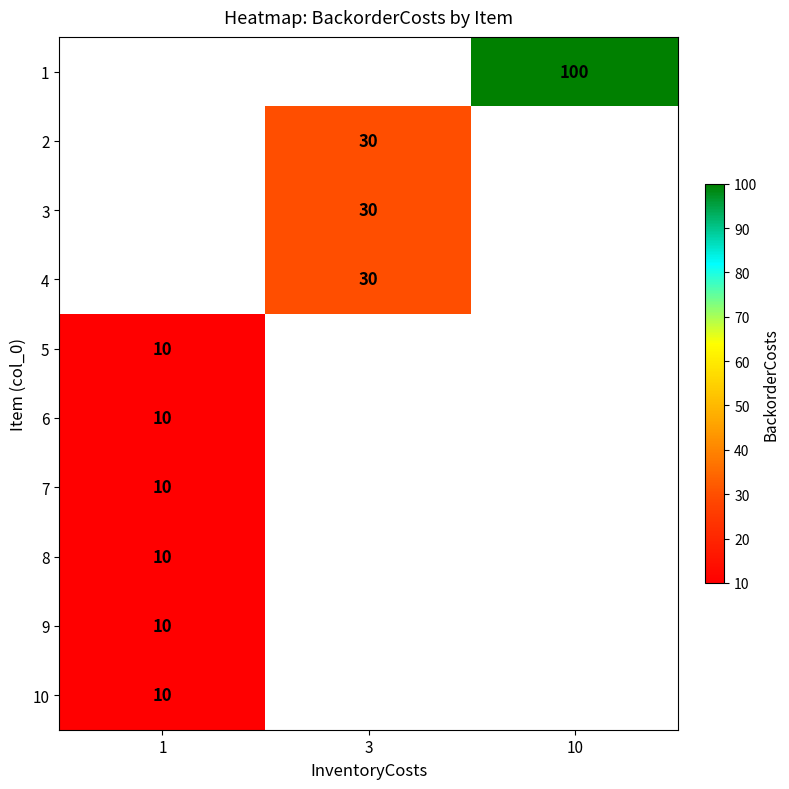

Rank the categories by 5 value from highest to lowest.

1, 3, 10